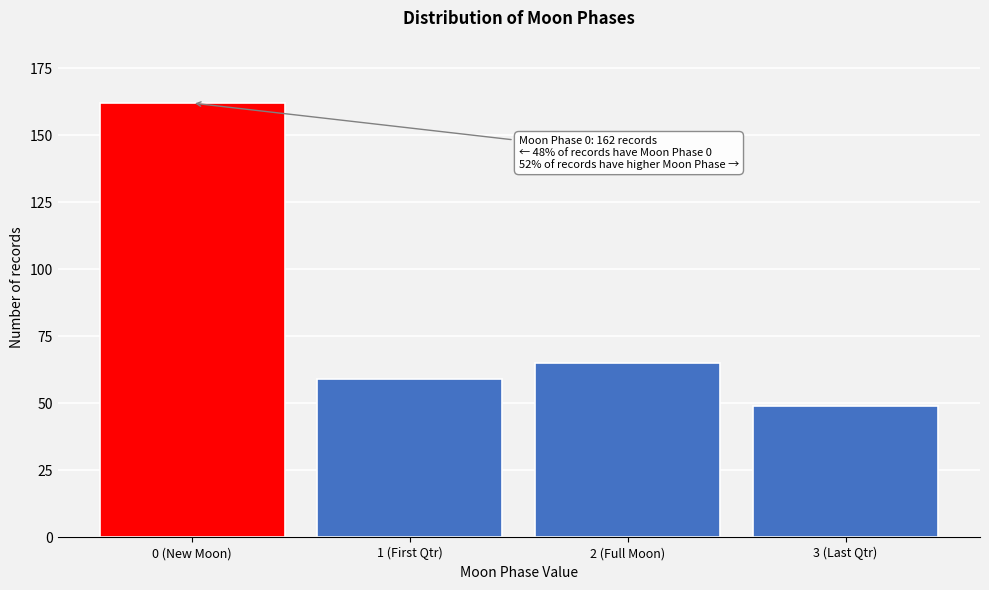

Reading left to right, what are all the values shown in this chart?

0 (New Moon)=162	1 (First Qtr)=59	2 (Full Moon)=65	3 (Last Qtr)=49